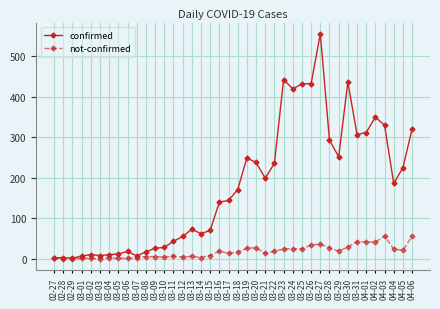

Which series changed the most between 03-10 and 03-30?

confirmed